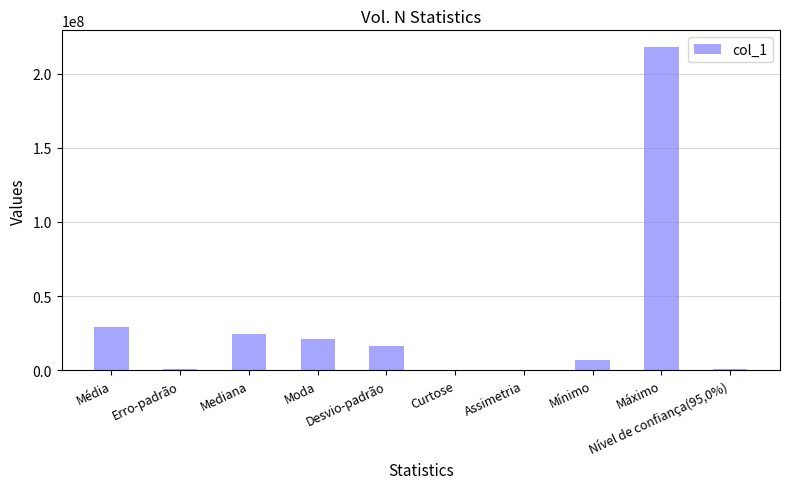

What is the sum of all values?

317907031.1